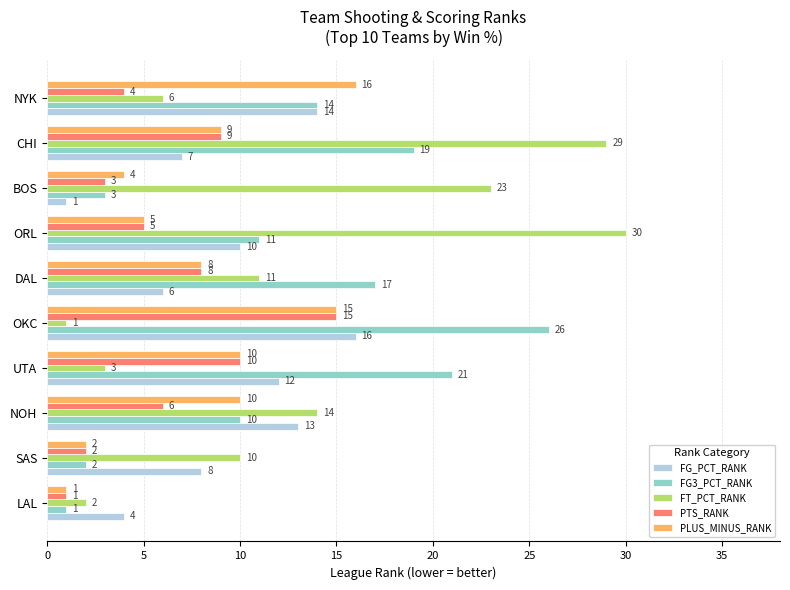

Is it true that FG_PCT_RANK equals 4 at DAL?

False